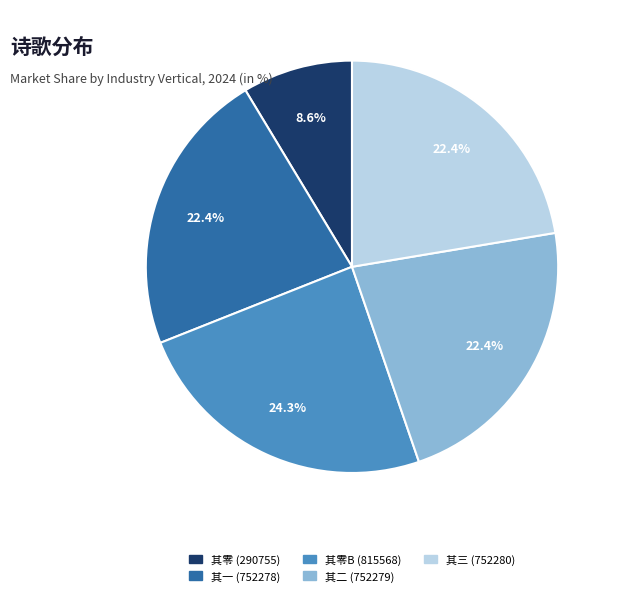

How many segments does this pie chart have?

5